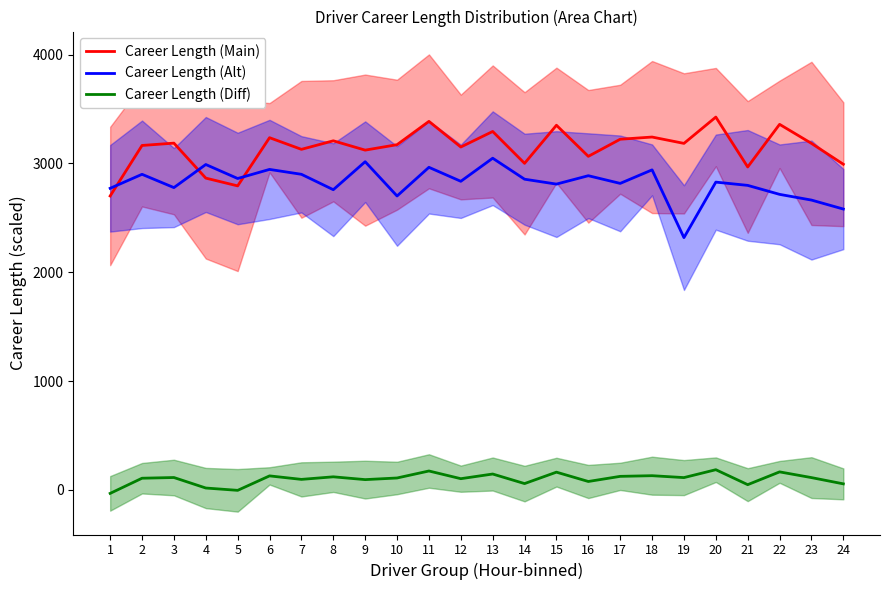

Which series has the largest total across all categories?

Career Length (Main)